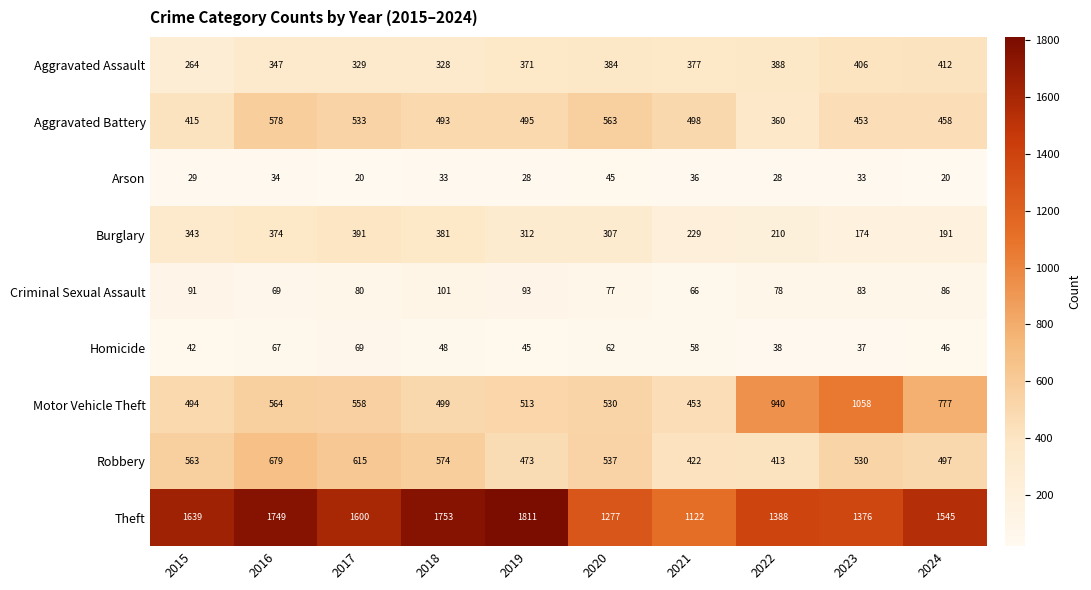

What is the greatest value displayed?

1811